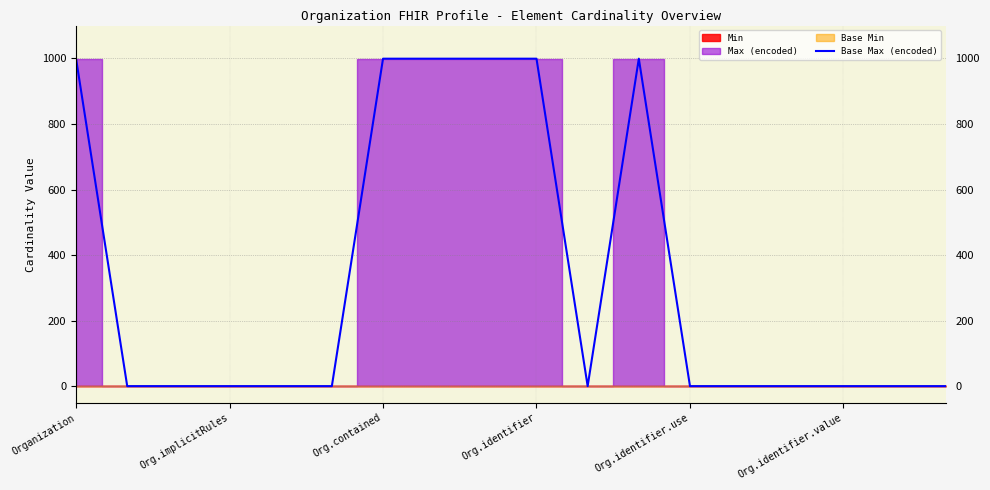

How many data points does each series have?

18